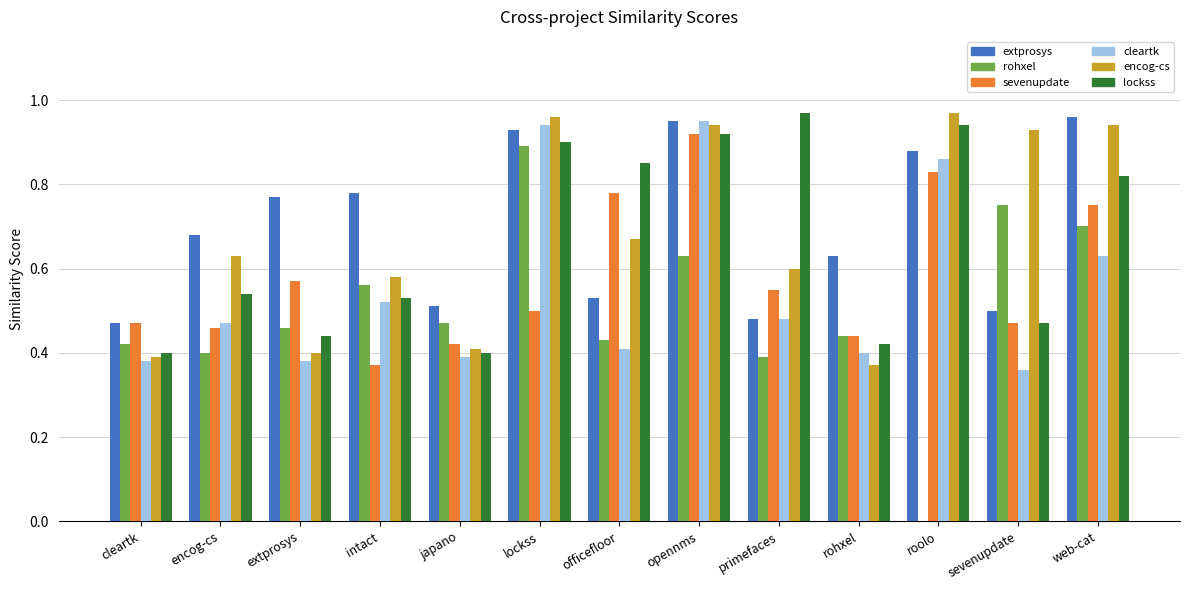

At which category is the sum across all series the highest?

opennms